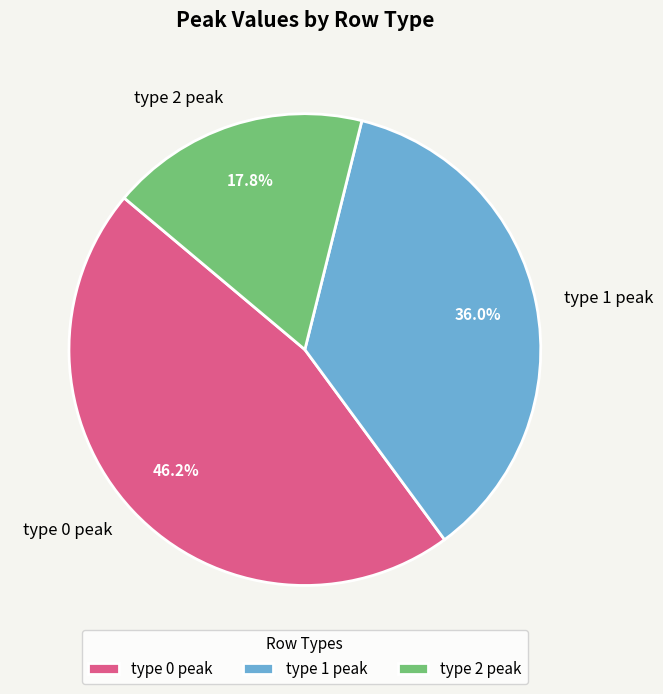

Rank the categories by value from highest to lowest.

type 0 peak, type 1 peak, type 2 peak